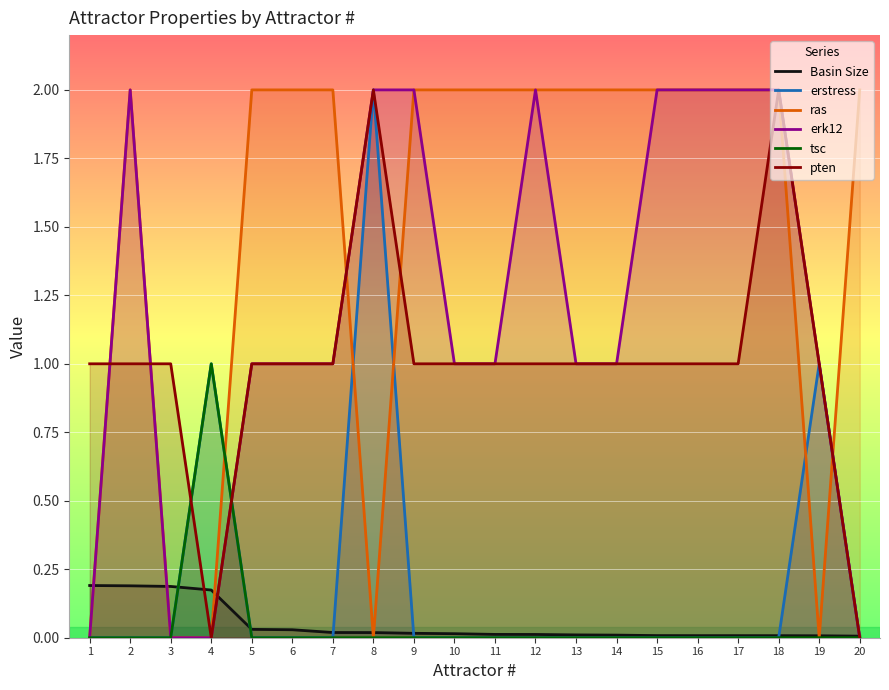

How many lines are shown in the chart?

6